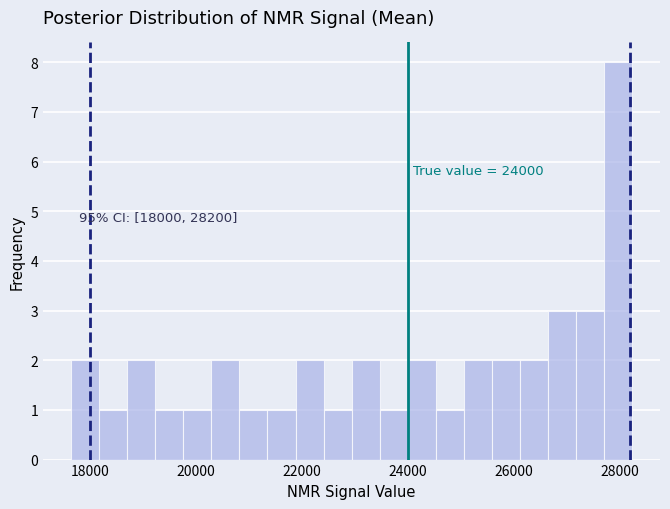

Read against the x-axis, roughly where is the centre of the tallest bar?

28000